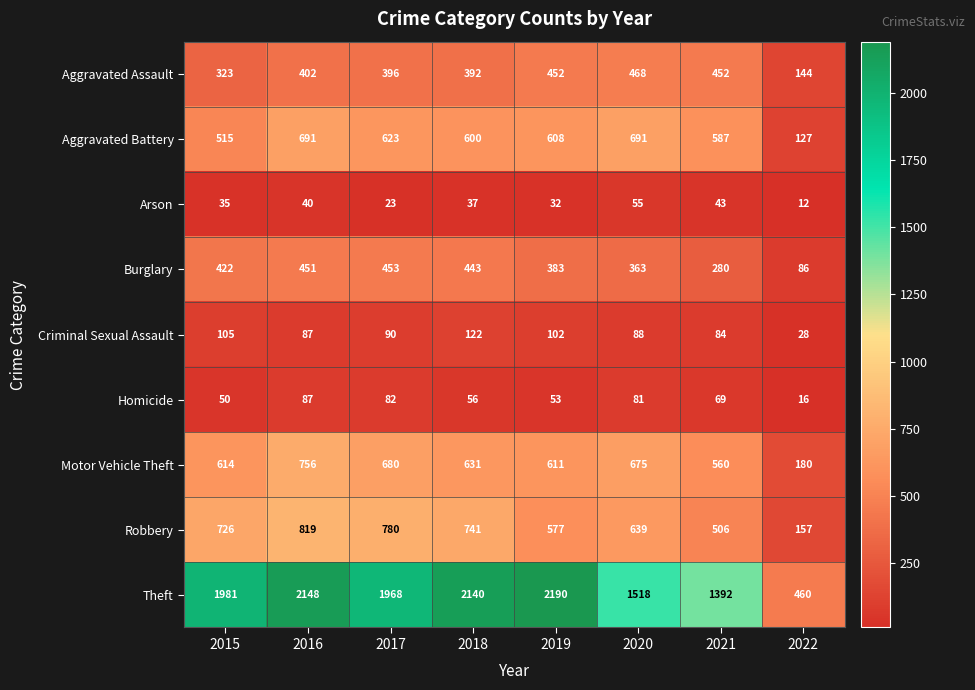

List the series in order of their peak value, highest first.

Theft, Robbery, Motor Vehicle Theft, Aggravated Battery, Aggravated Assault, Burglary, Criminal Sexual Assault, Homicide, Arson